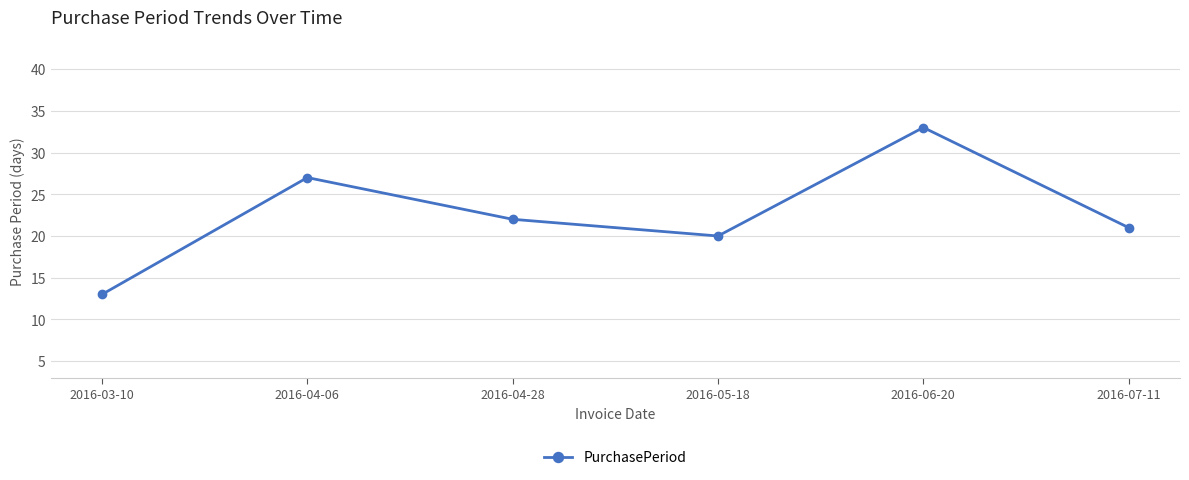

How many interior local peaks (higher than both neighbors) does the data have?

2